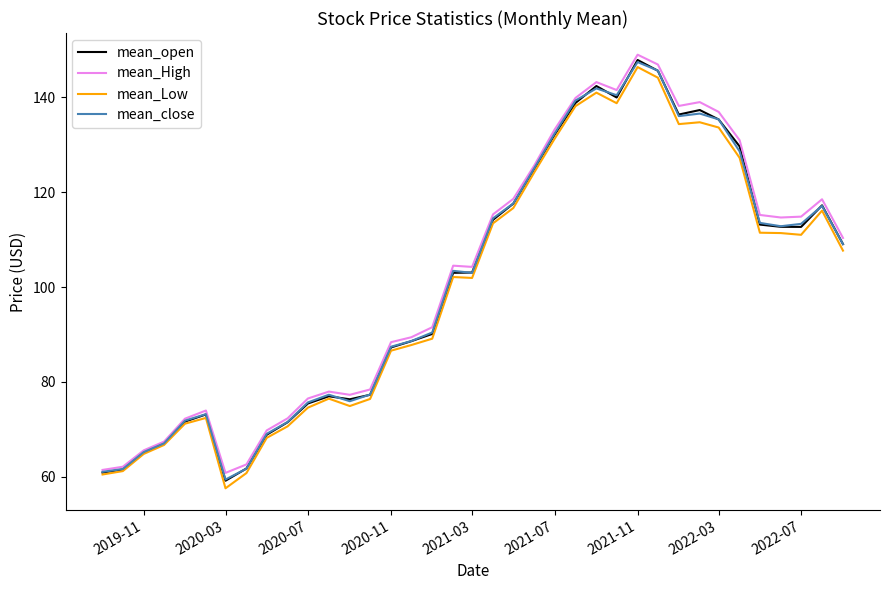

What is the smallest value displayed?

57.6